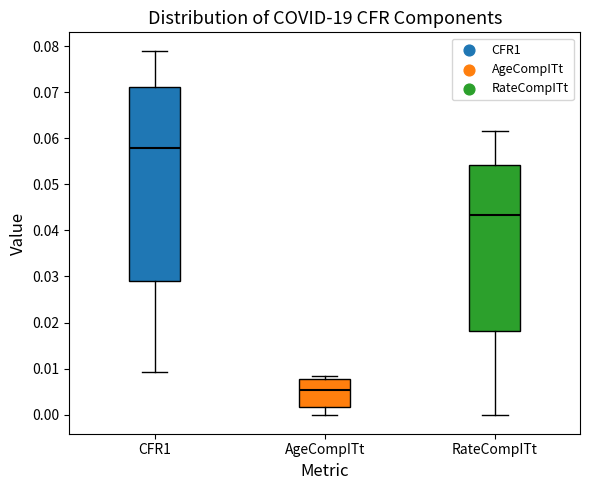

Reading left to right, transcribe this box plot: for each box, give where its median line is, the range the box spans, and where its two whiskers end, as read against the y-axis. The values are not printed on the chart, so give them approximately, as read against the axis.

CFR1: median 0.058, box 0.029 to 0.071, whiskers 0.009 to 0.079
AgeCompITt: median 0.005, box 0.002 to 0.008, whiskers 0.000 to 0.008 (just above the box's upper edge)
RateCompITt: median 0.043, box 0.018 to 0.054, whiskers 0.000 to 0.062